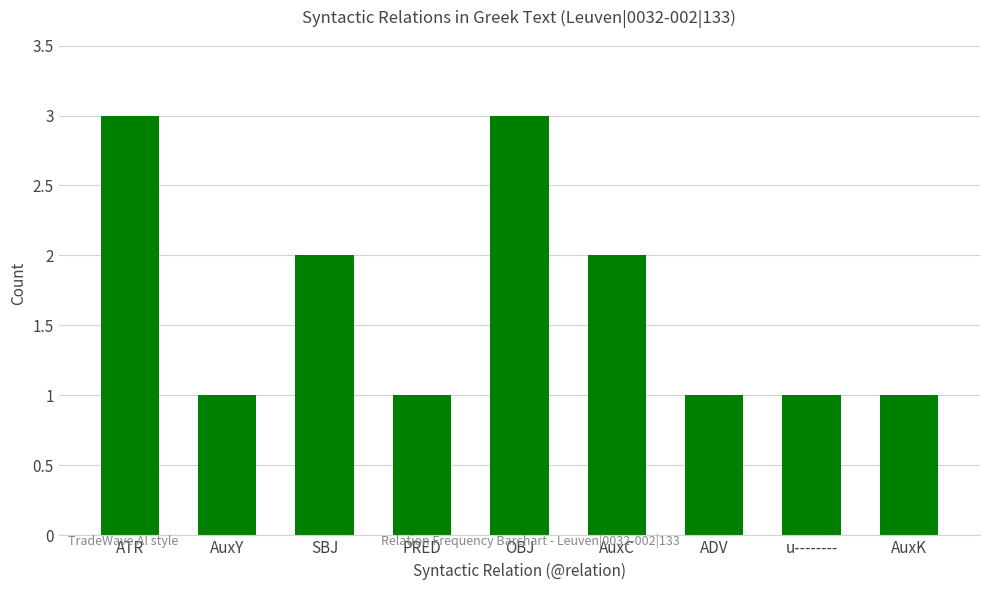

What is the smallest value displayed?

1